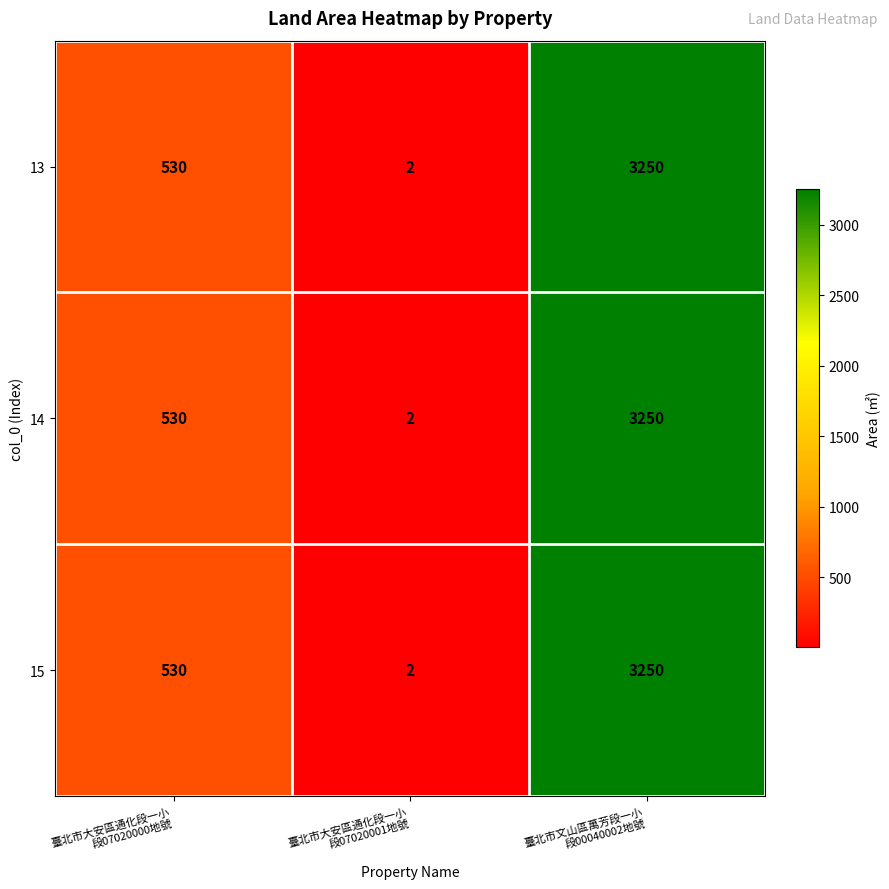

How many values in the 14 series are below 530?

1